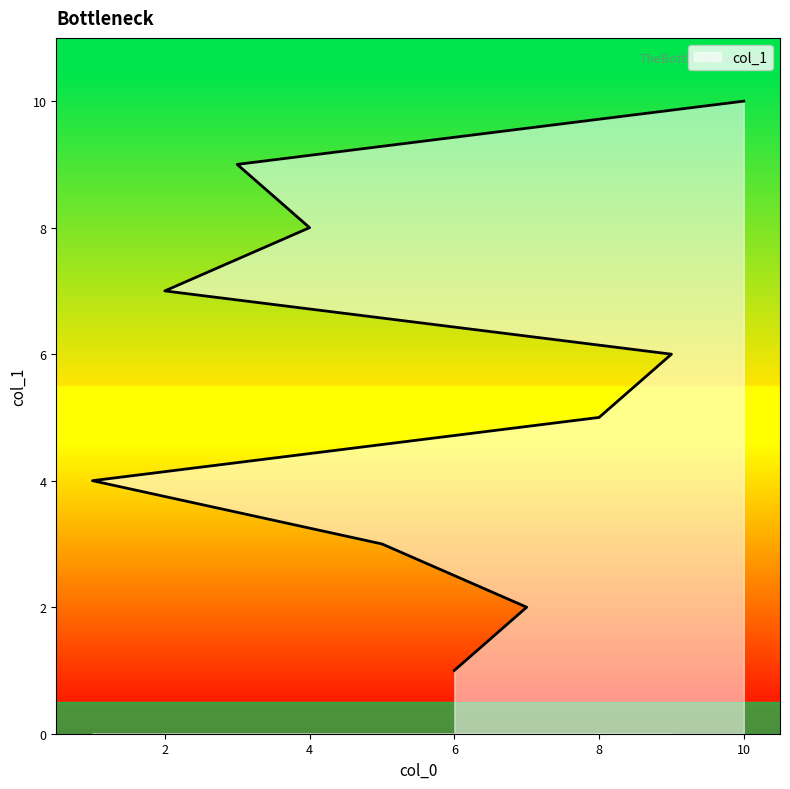

How many data points are above 6?

4